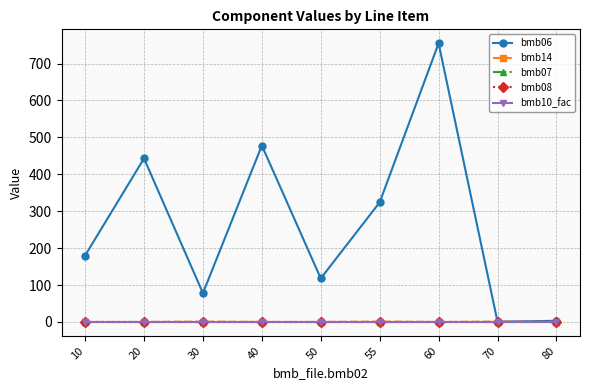

Does the chart have visible grid lines?

Yes